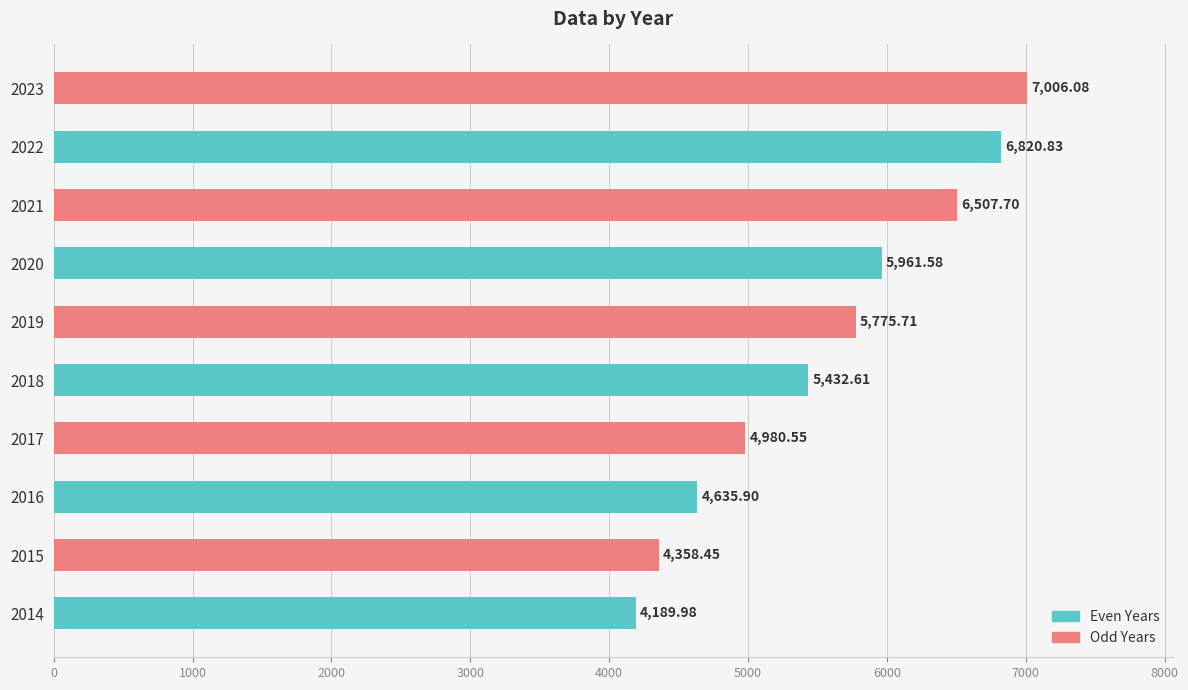

What is the difference between the second highest and second lowest values?

2462.4